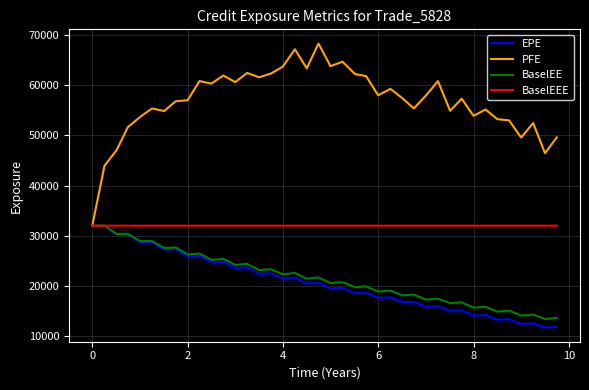

What is the minimum value for BaselEEE?

32018.0